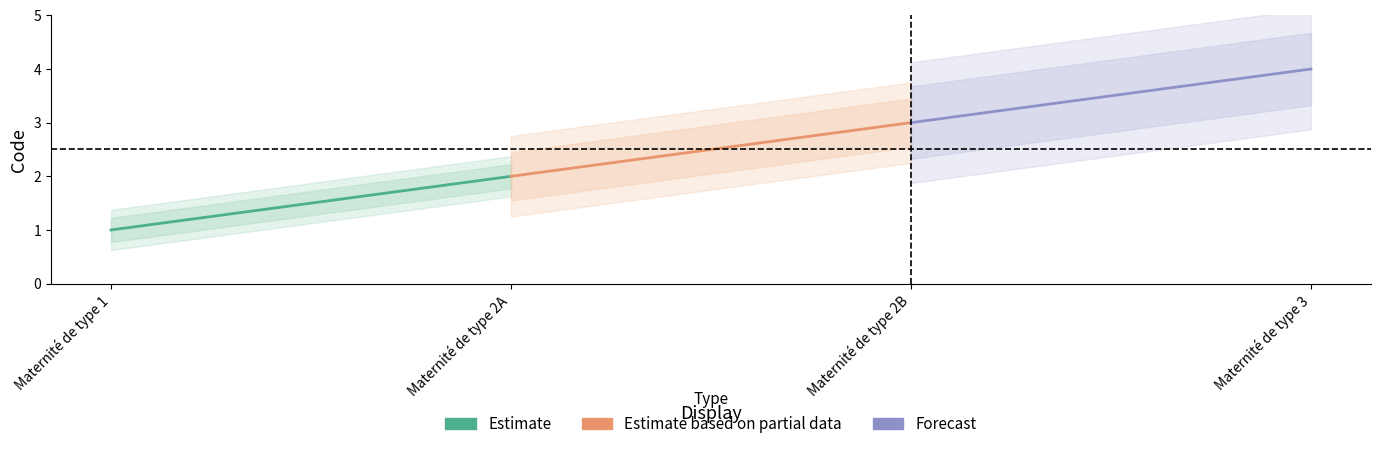

Which series has the widest spread of values?

Estimate